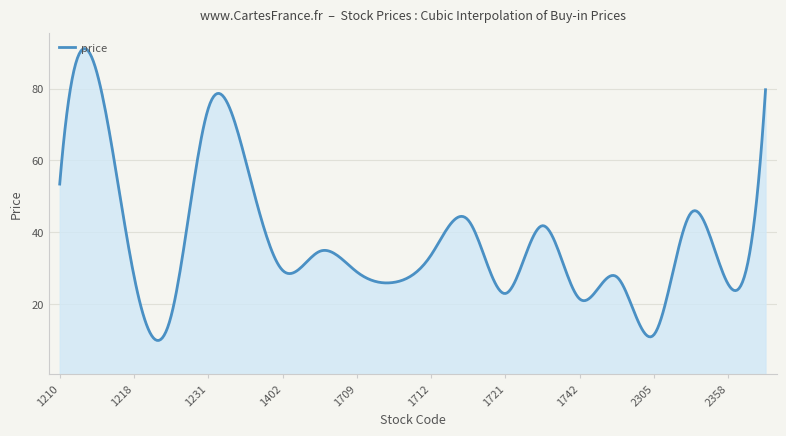

What is the difference between the maximum and minimum values?

81.4